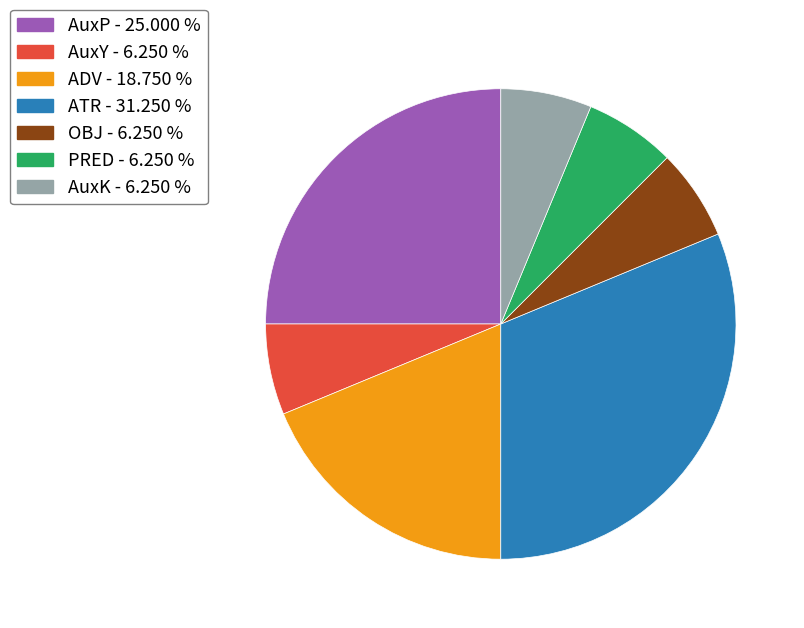

Is PRED the majority of the pie?

No